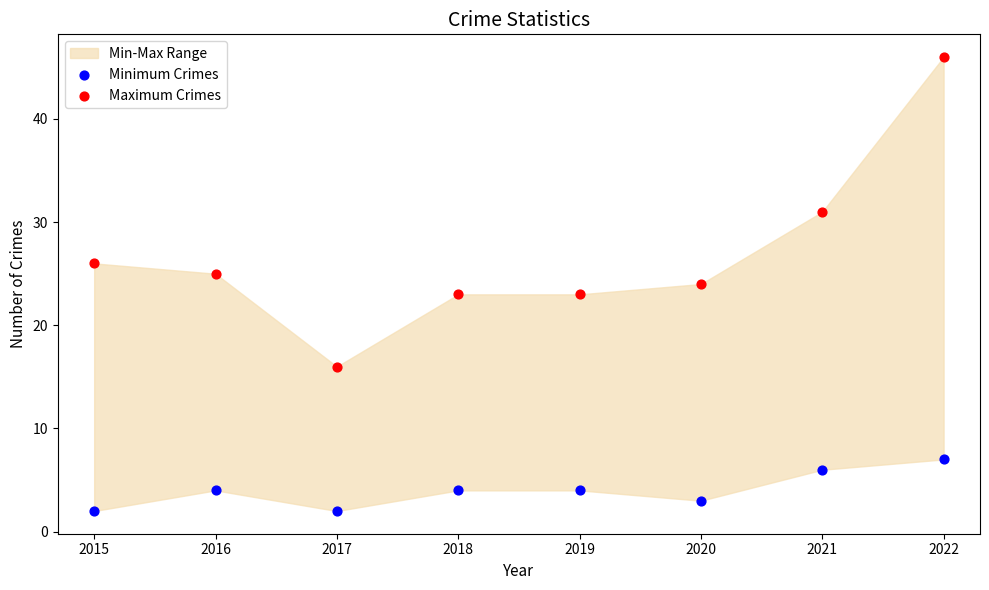

Across all data points, what is the range of Y values (max minus min)?

44